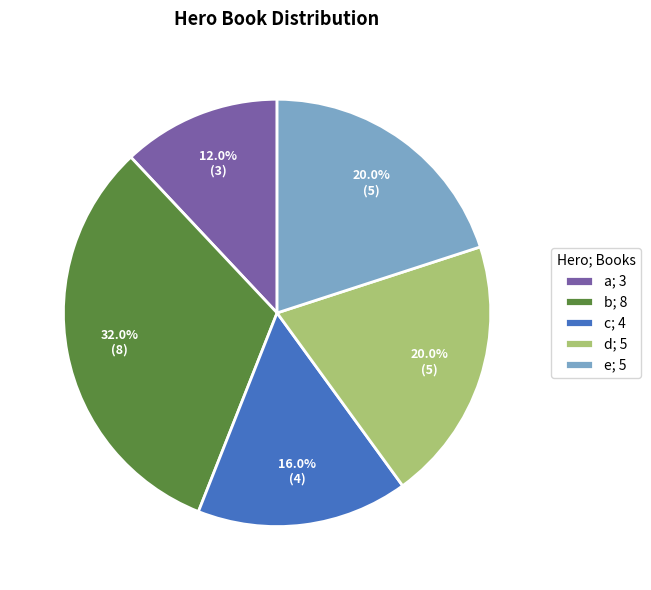

True or false: c accounts for 16% of the total.

True